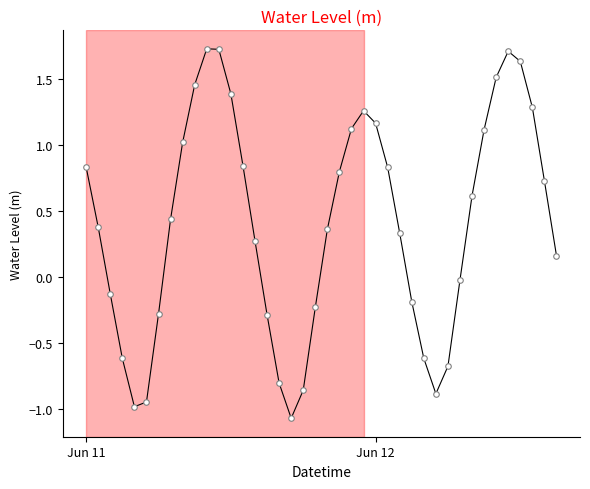

How many series are shown in this chart?

1